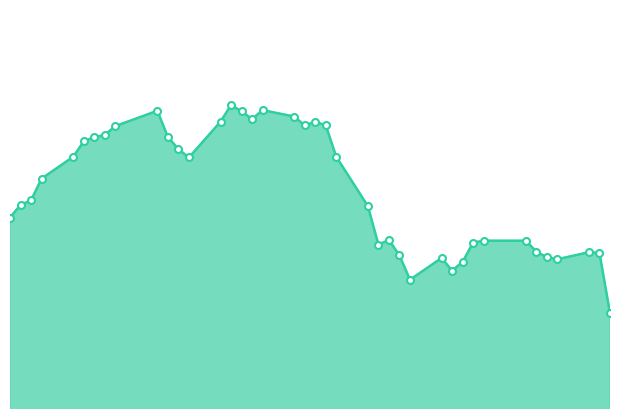

Reading right to left, what are all the values shown in this chart?

21.9	22.9	22.9	22.8	22.8	22.9	23.1	23.1	23.0	22.7	22.6	22.8	22.5	22.8	23.1	23.0	23.6	24.4	24.9	24.9	24.9	25.0	25.1	25.0	25.1	25.2	24.9	24.4	24.5	24.7	25.1	24.9	24.7	24.7	24.6	24.4	24.0	23.7	23.6	23.4